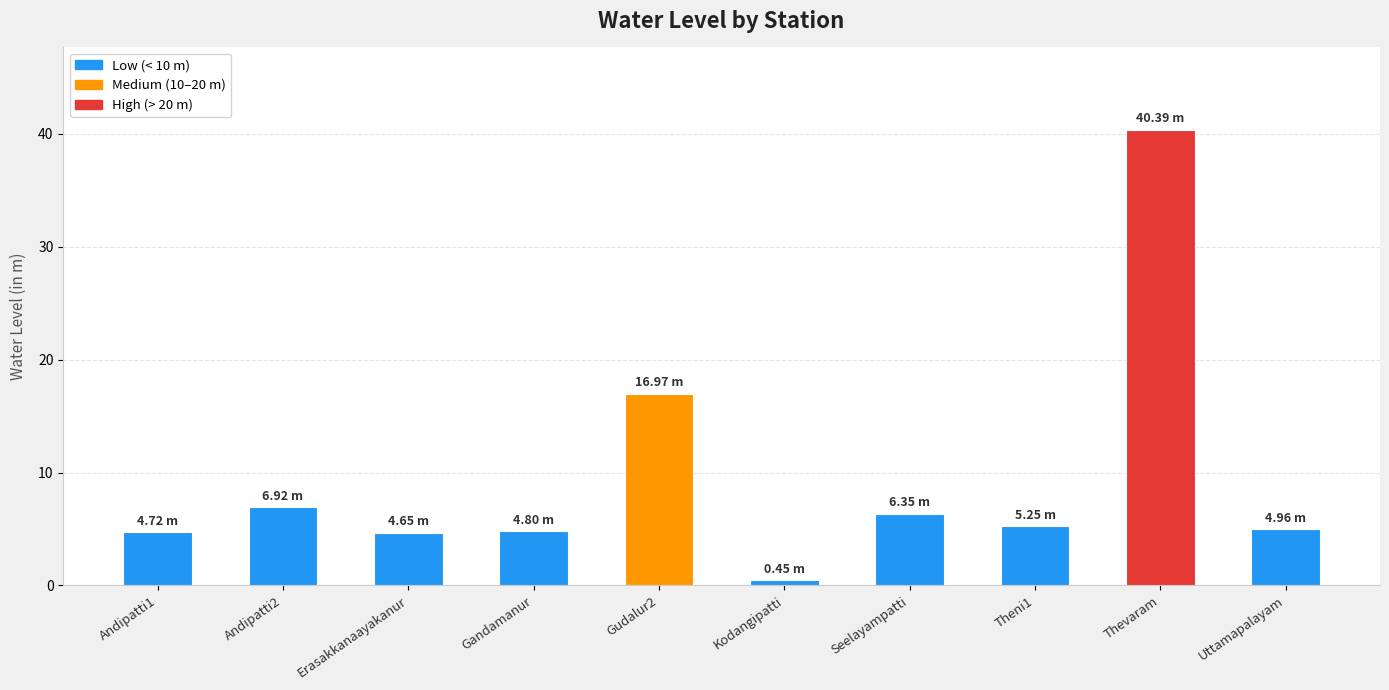

What position from the left is Uttamapalayam?

10